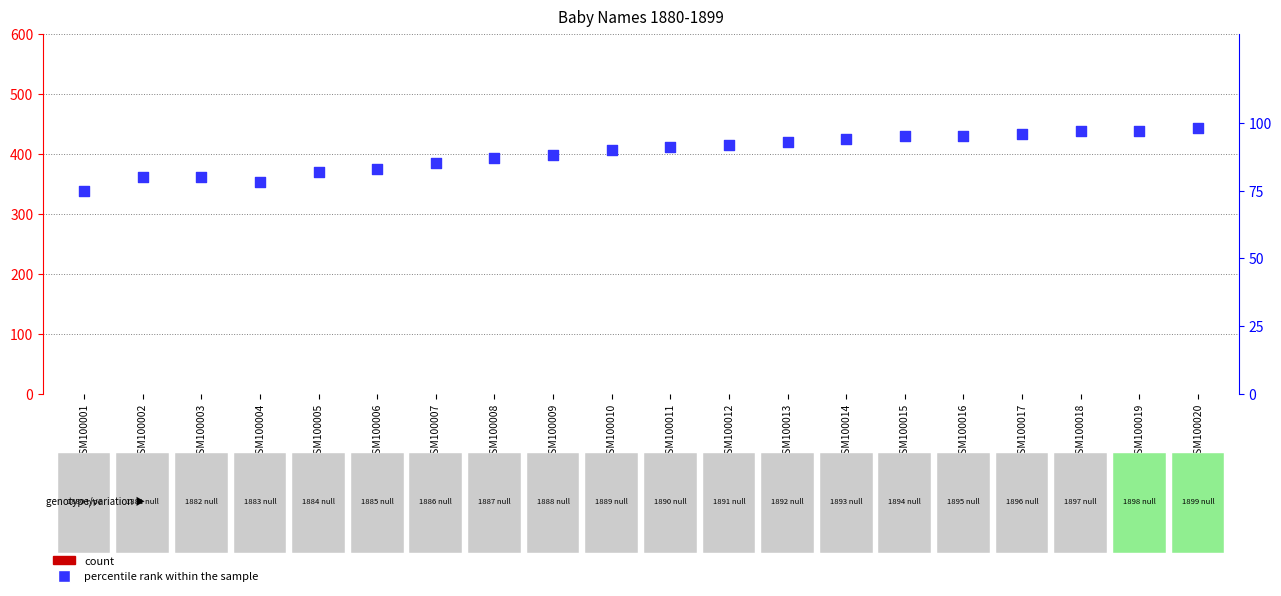

What is the total value across all series at GSM100001?

75